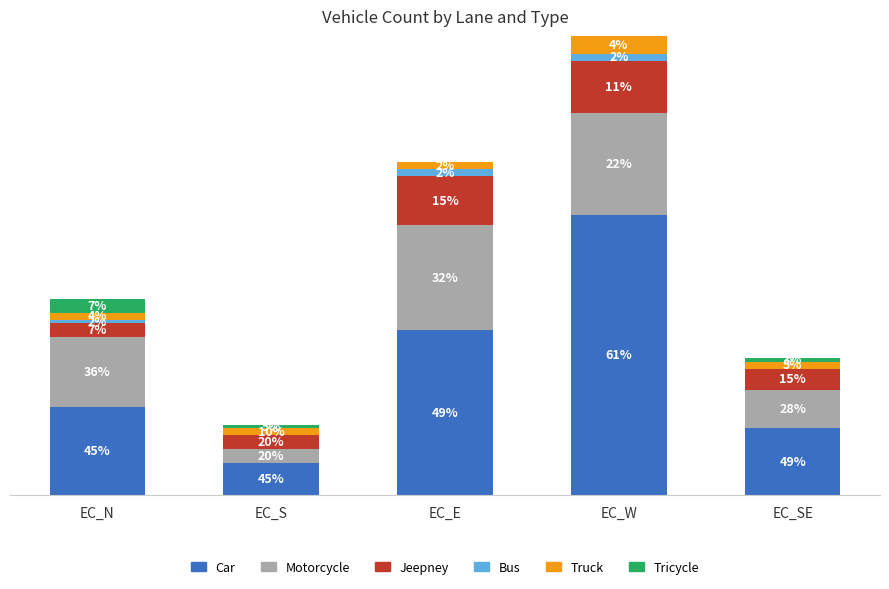

At which category is the sum across all series the highest?

EC_W